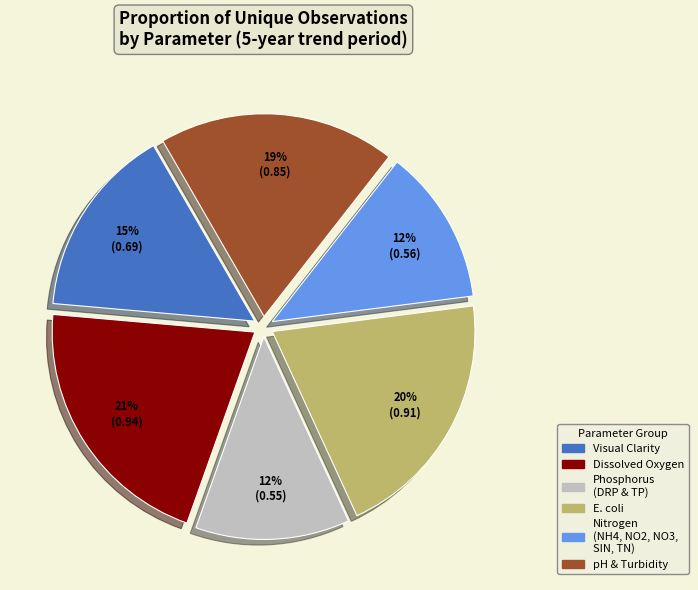

Is there any slice that represents more than half of the pie?

No